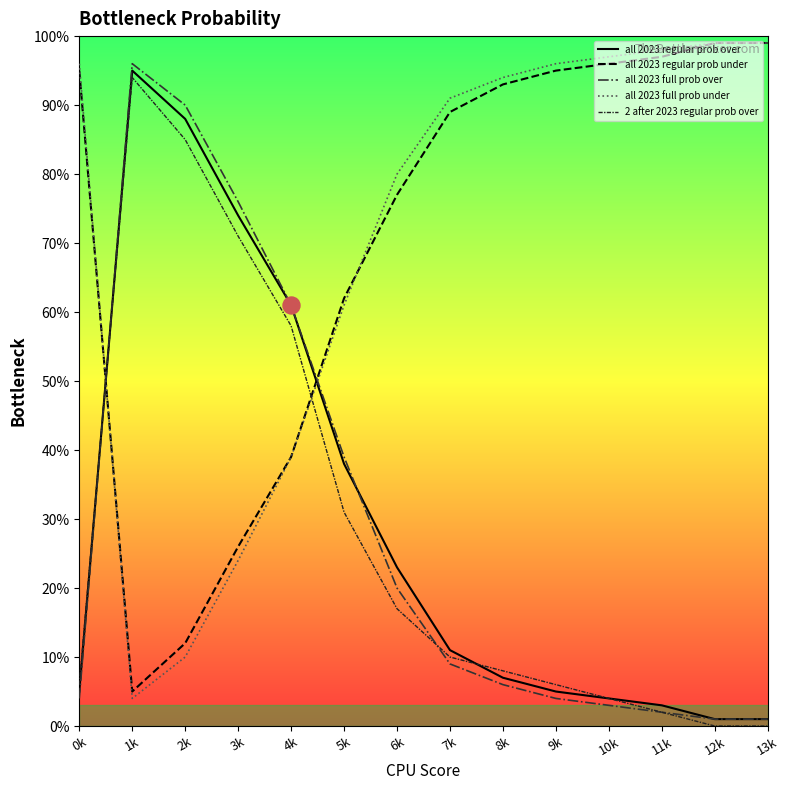

At which label does all 2023 regular prob over reach its peak?

1k